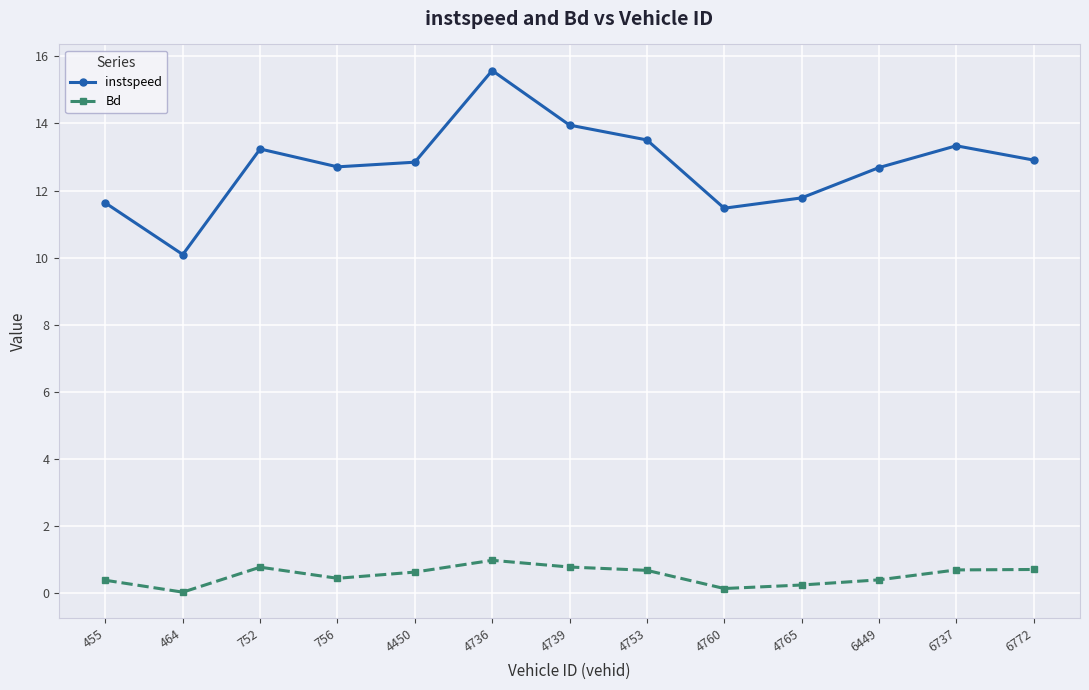

What is the total value across all series at 6449?

13.1